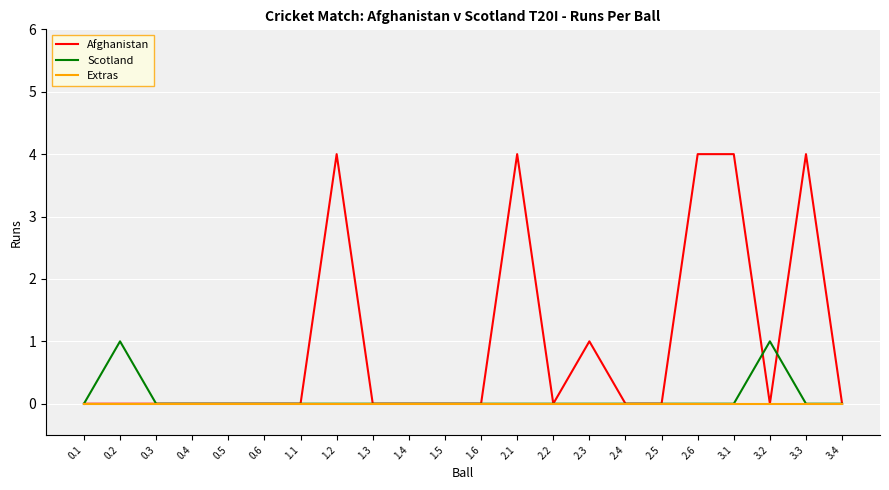

Which series has the largest total across all categories?

Afghanistan